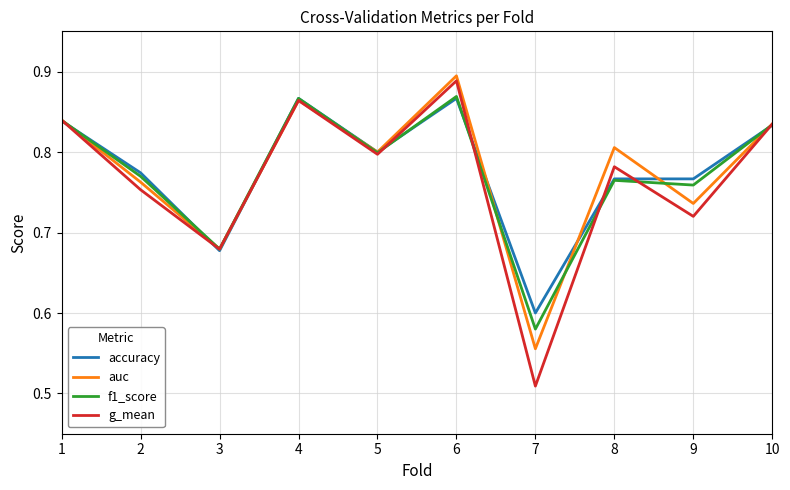

At which category does f1_score reach its first local peak?

4